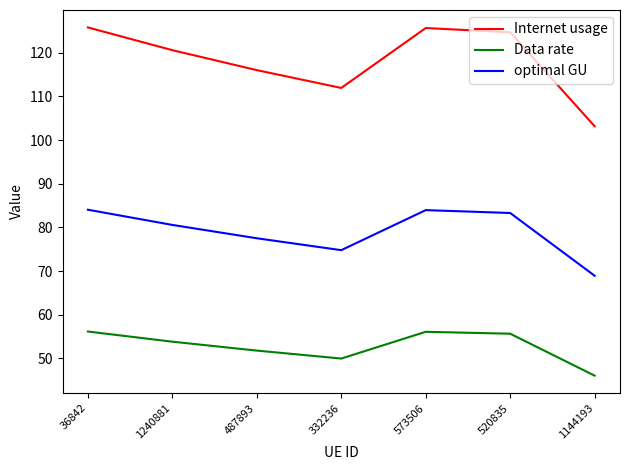

What is the minimum value for Internet usage?

103.2